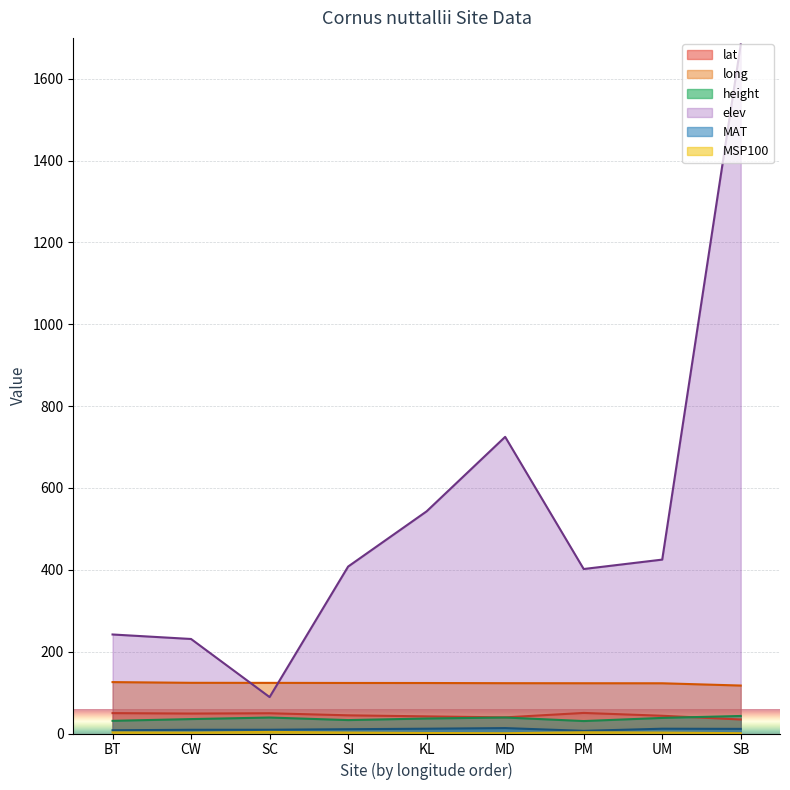

What position from the left is SB?

9